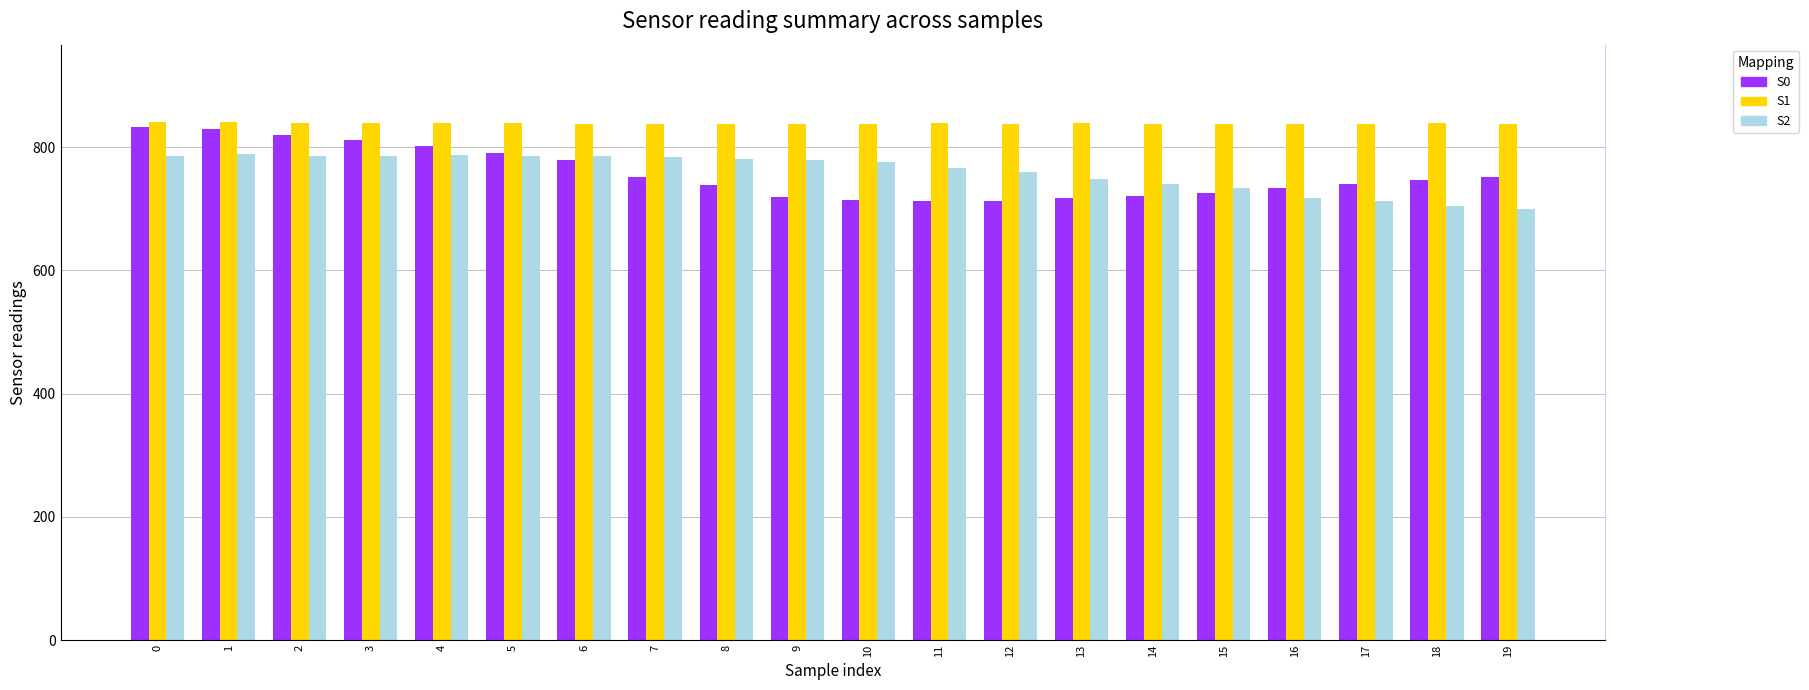

The S1 series shows 840 at 0. True or false?

True